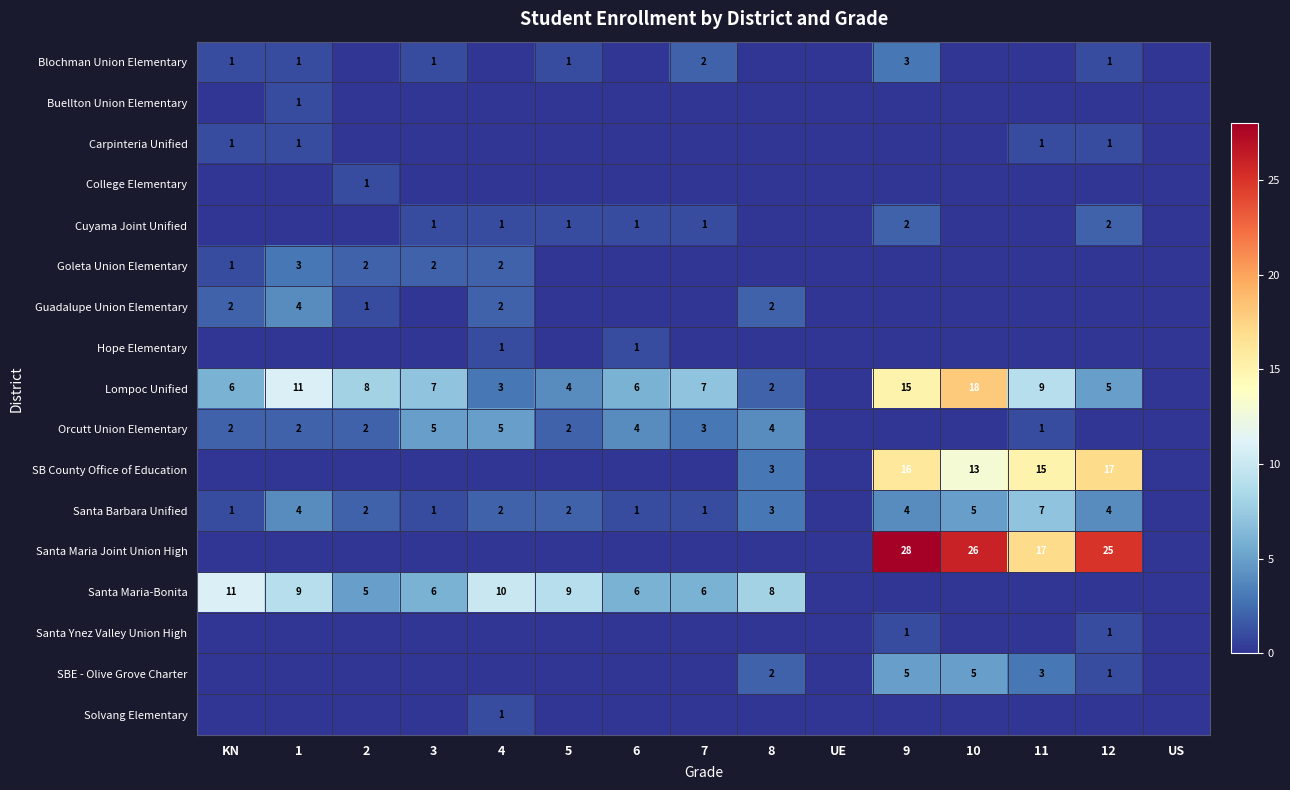

What is the difference between the Lompoc Unified values at 1 and 6?

5